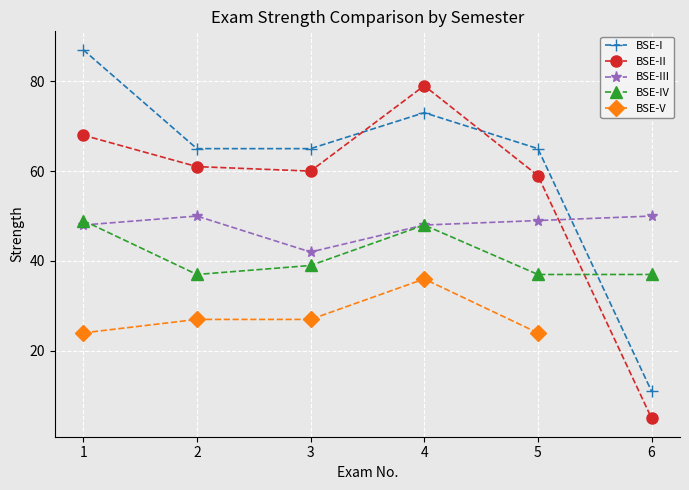

At which label does BSE-II first exceed 61?

1